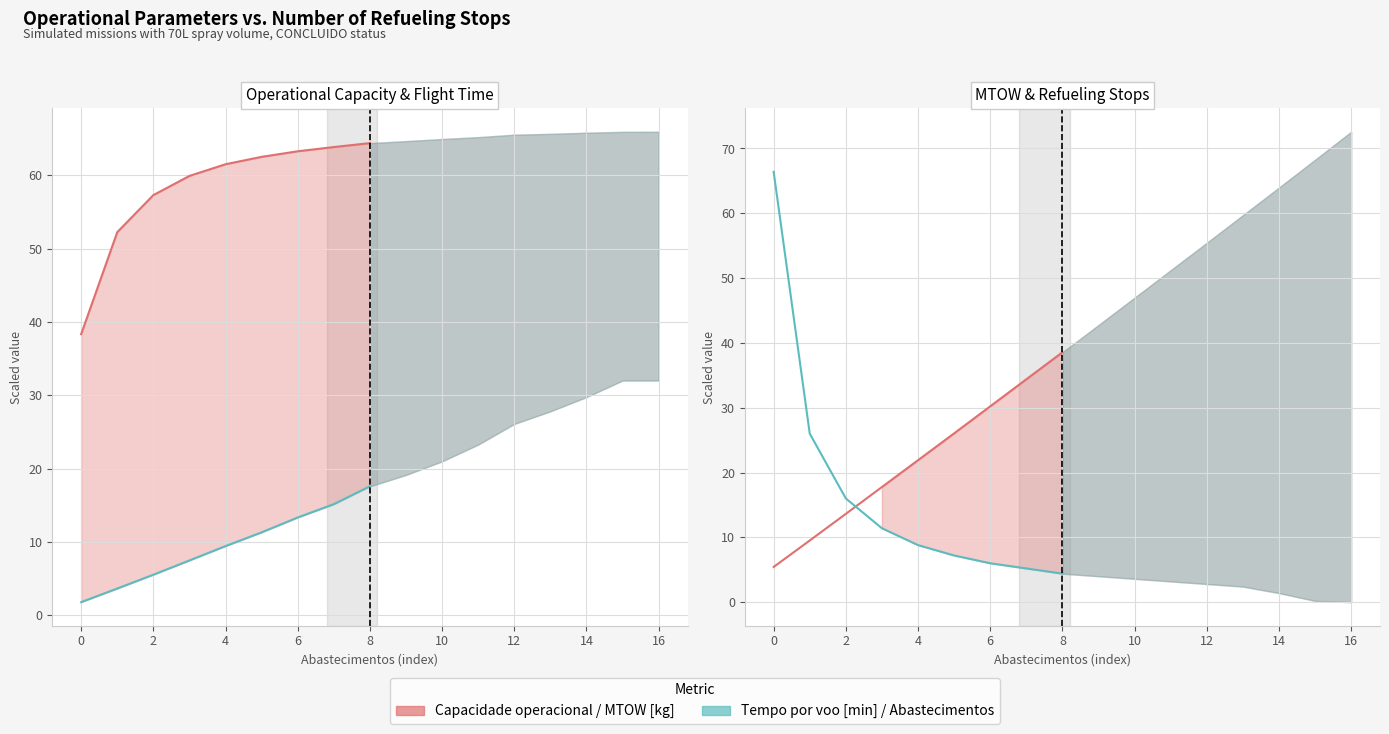

True or false: MTOW [kg] and Capacidade operacional [ha/h] intersect in this chart.

False